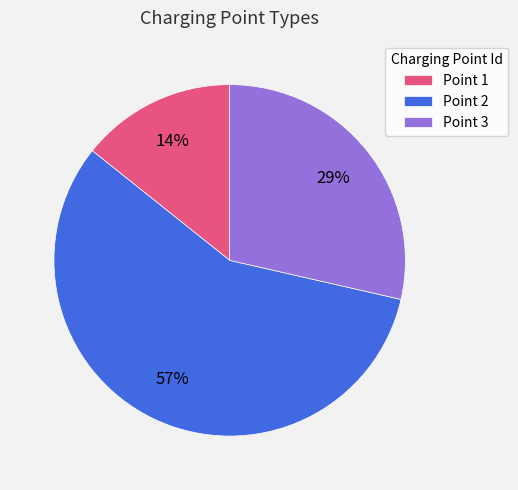

Count the number of slices in the pie.

3